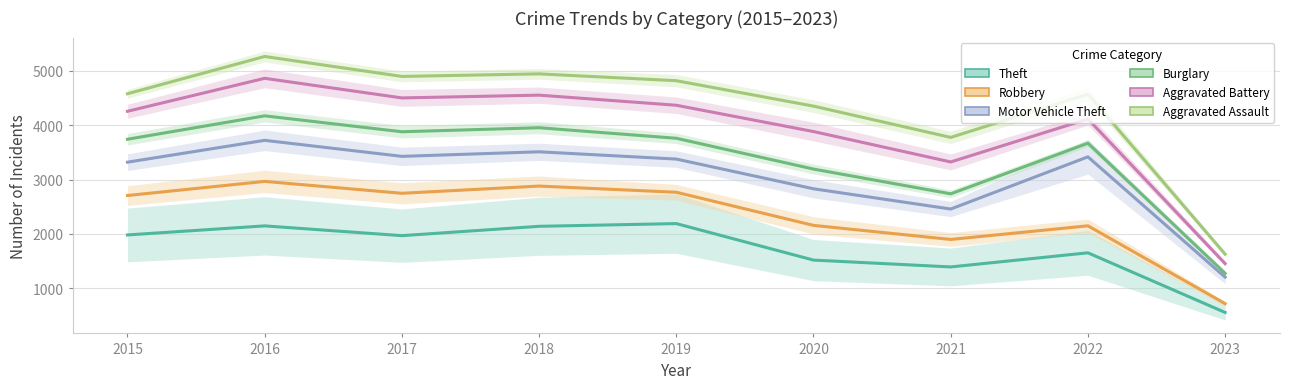

How many lines are shown in the chart?

6